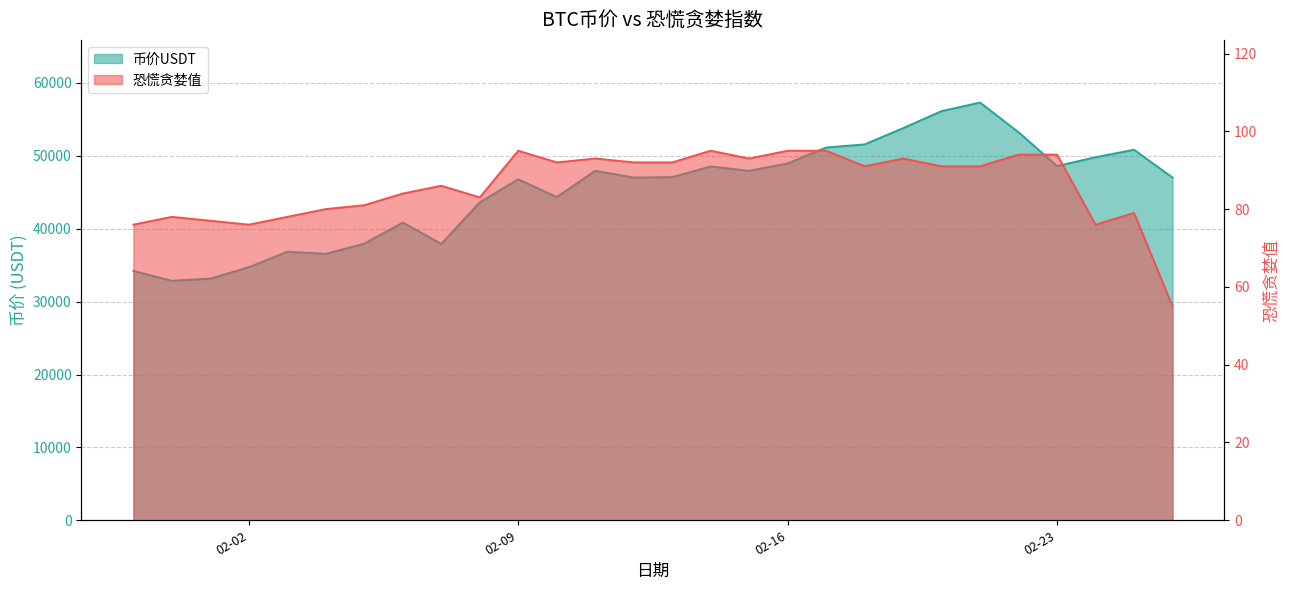

Reading left to right, list all the values displayed in this chart.

币价USDT: 34212.0	32858.2	33156.7	34719.7	36844.2	36564.6	37952.4	40849.9	37924.4	43627.2	46784.4	44345.0	47951.6	47018.5	47081.6	48546.2	47947.0	48958.1	51148.2	51573.1	53807.9	56141.5	57316.4	53231.6	48603.1	49814.0	50841.0	47023.4
恐慌贪婪值: 76.0	78.0	77.0	76.0	78.0	80.0	81.0	84.0	86.0	83.0	95.0	92.0	93.0	92.0	92.0	95.0	93.0	95.0	95.0	91.0	93.0	91.0	91.0	94.0	94.0	76.0	79.0	55.0